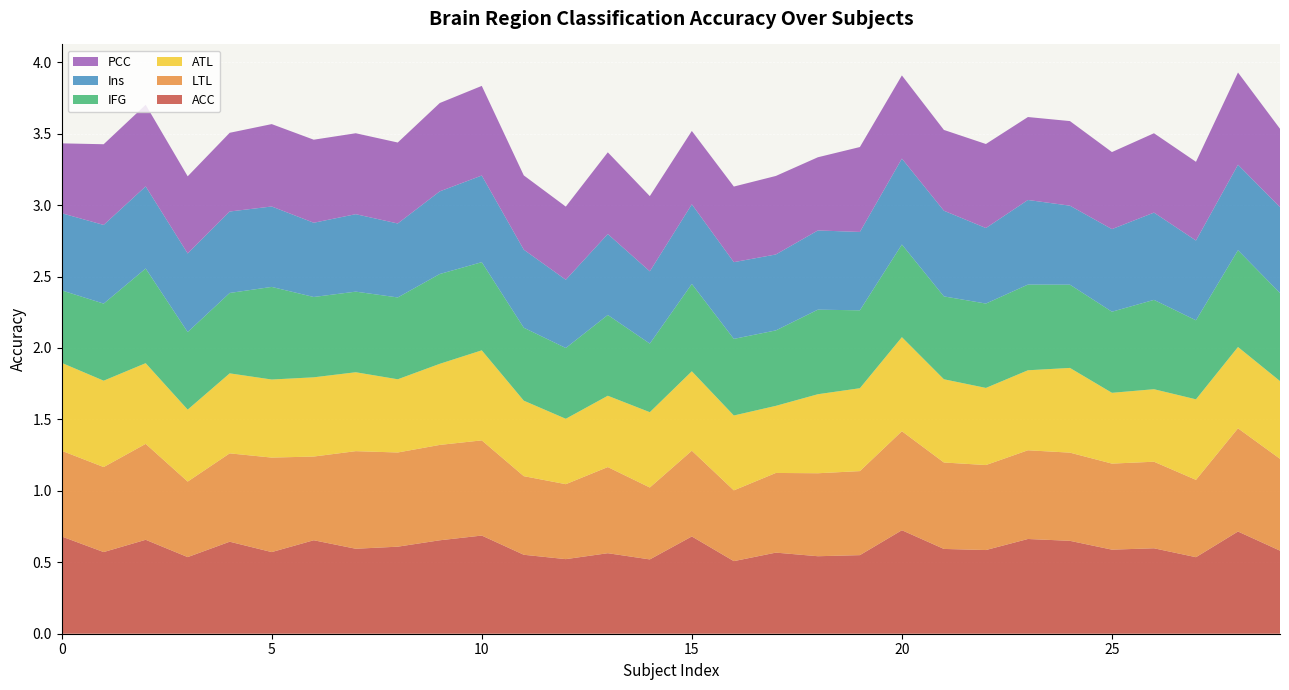

Reading left to right, what are all the values shown in this chart?

ACC: 0=0.7	1=0.6	2=0.7	3=0.5	4=0.6	5=0.6	6=0.7	7=0.6	8=0.6	9=0.7	10=0.7	11=0.6	12=0.5	13=0.6	14=0.5	15=0.7	16=0.5	17=0.6	18=0.5	19=0.6	20=0.7	21=0.6	22=0.6	23=0.7	24=0.7	25=0.6	26=0.6	27=0.5	28=0.7	29=0.6
LTL: 0=0.6	1=0.6	2=0.7	3=0.5	4=0.6	5=0.7	6=0.6	7=0.7	8=0.7	9=0.7	10=0.7	11=0.6	12=0.5	13=0.6	14=0.5	15=0.6	16=0.5	17=0.6	18=0.6	19=0.6	20=0.7	21=0.6	22=0.6	23=0.6	24=0.6	25=0.6	26=0.6	27=0.5	28=0.7	29=0.6
ATL: 0=0.6	1=0.6	2=0.6	3=0.5	4=0.6	5=0.5	6=0.6	7=0.6	8=0.5	9=0.6	10=0.6	11=0.5	12=0.5	13=0.5	14=0.5	15=0.6	16=0.5	17=0.5	18=0.6	19=0.6	20=0.7	21=0.6	22=0.5	23=0.6	24=0.6	25=0.5	26=0.5	27=0.6	28=0.6	29=0.5
IFG: 0=0.5	1=0.5	2=0.7	3=0.5	4=0.6	5=0.6	6=0.6	7=0.6	8=0.6	9=0.6	10=0.6	11=0.5	12=0.5	13=0.6	14=0.5	15=0.6	16=0.5	17=0.5	18=0.6	19=0.5	20=0.6	21=0.6	22=0.6	23=0.6	24=0.6	25=0.6	26=0.6	27=0.6	28=0.7	29=0.6
Ins: 0=0.5	1=0.6	2=0.6	3=0.6	4=0.6	5=0.6	6=0.5	7=0.5	8=0.5	9=0.6	10=0.6	11=0.5	12=0.5	13=0.6	14=0.5	15=0.6	16=0.5	17=0.5	18=0.6	19=0.5	20=0.6	21=0.6	22=0.5	23=0.6	24=0.6	25=0.6	26=0.6	27=0.6	28=0.6	29=0.6
PCC: 0=0.5	1=0.6	2=0.6	3=0.5	4=0.6	5=0.6	6=0.6	7=0.6	8=0.6	9=0.6	10=0.6	11=0.5	12=0.5	13=0.6	14=0.5	15=0.5	16=0.5	17=0.5	18=0.5	19=0.6	20=0.6	21=0.6	22=0.6	23=0.6	24=0.6	25=0.5	26=0.6	27=0.6	28=0.6	29=0.5